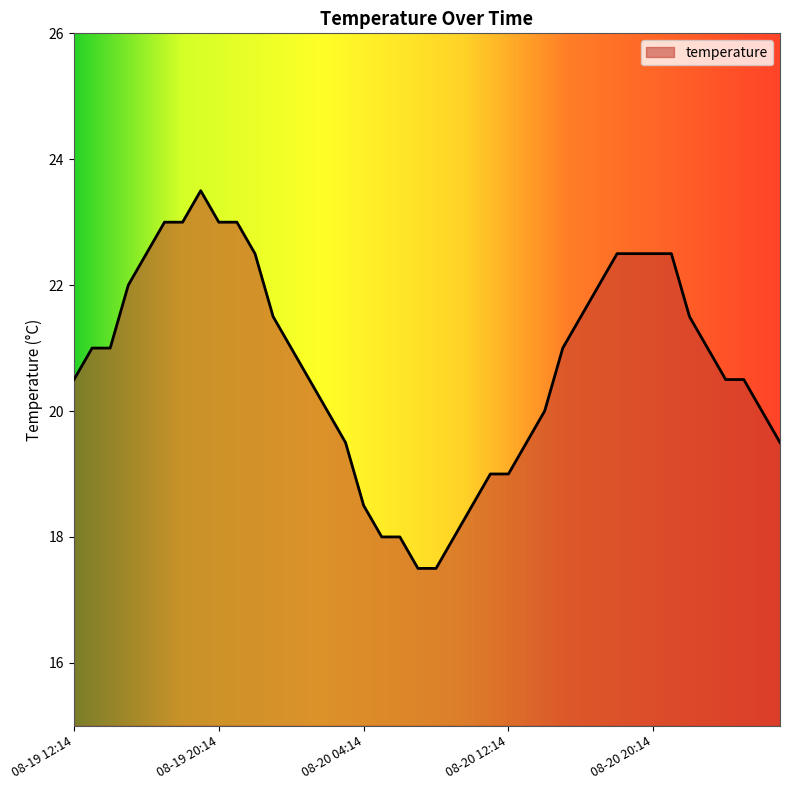

What is the difference between the maximum and minimum values?

6.0